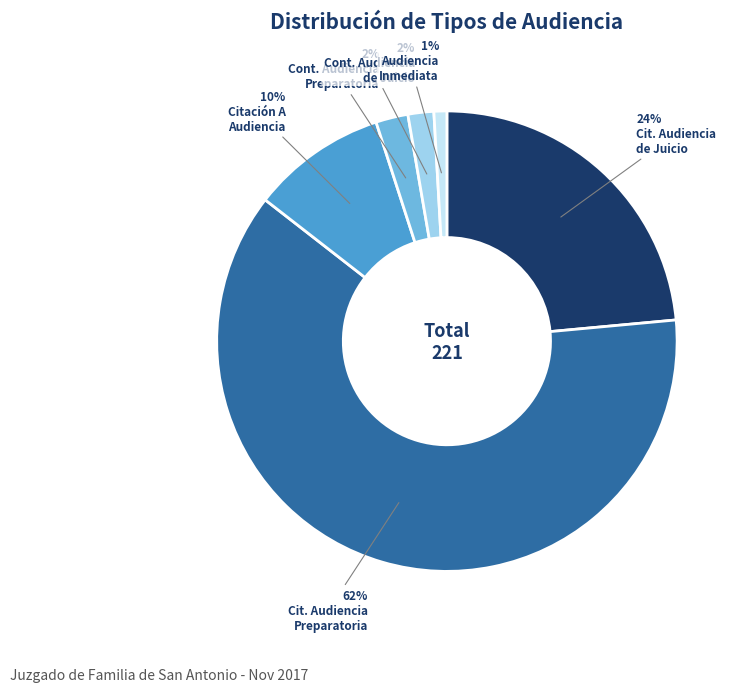

Count the number of slices in the pie.

6